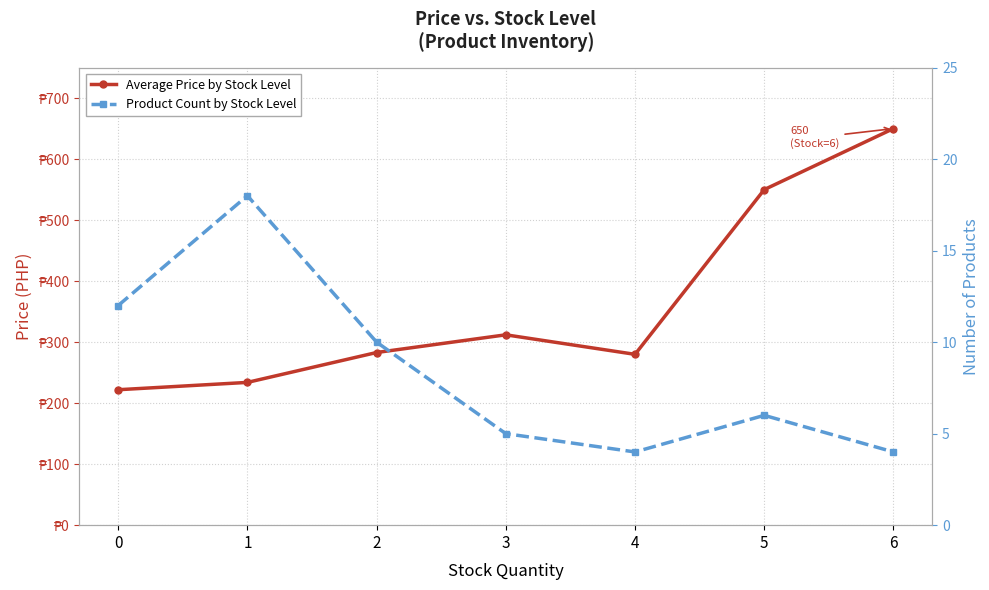

At which label does Average Price by Stock Level first exceed 283?

3